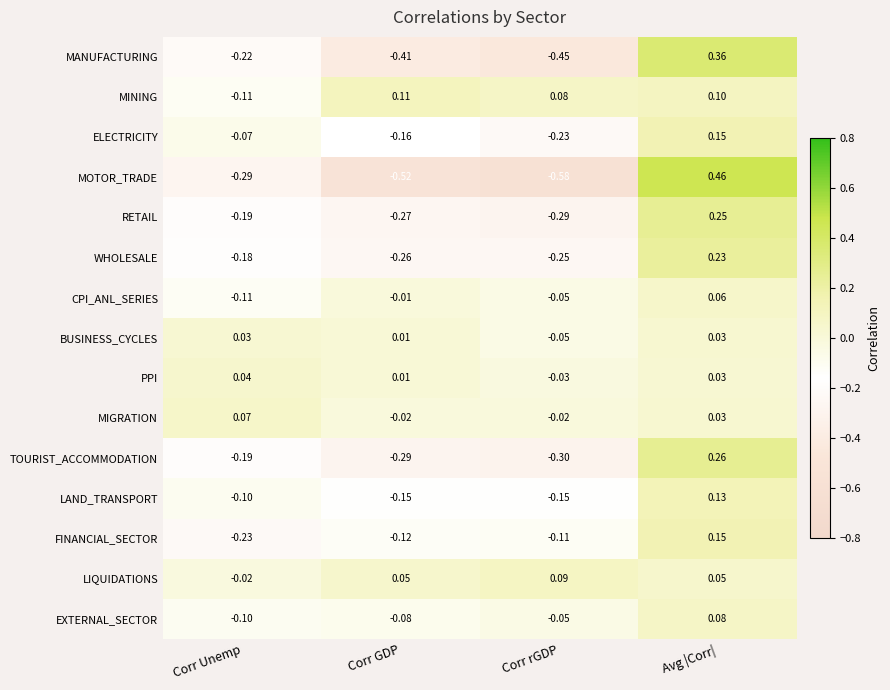

Where does the MINING series first go above 0?

Corr GDP